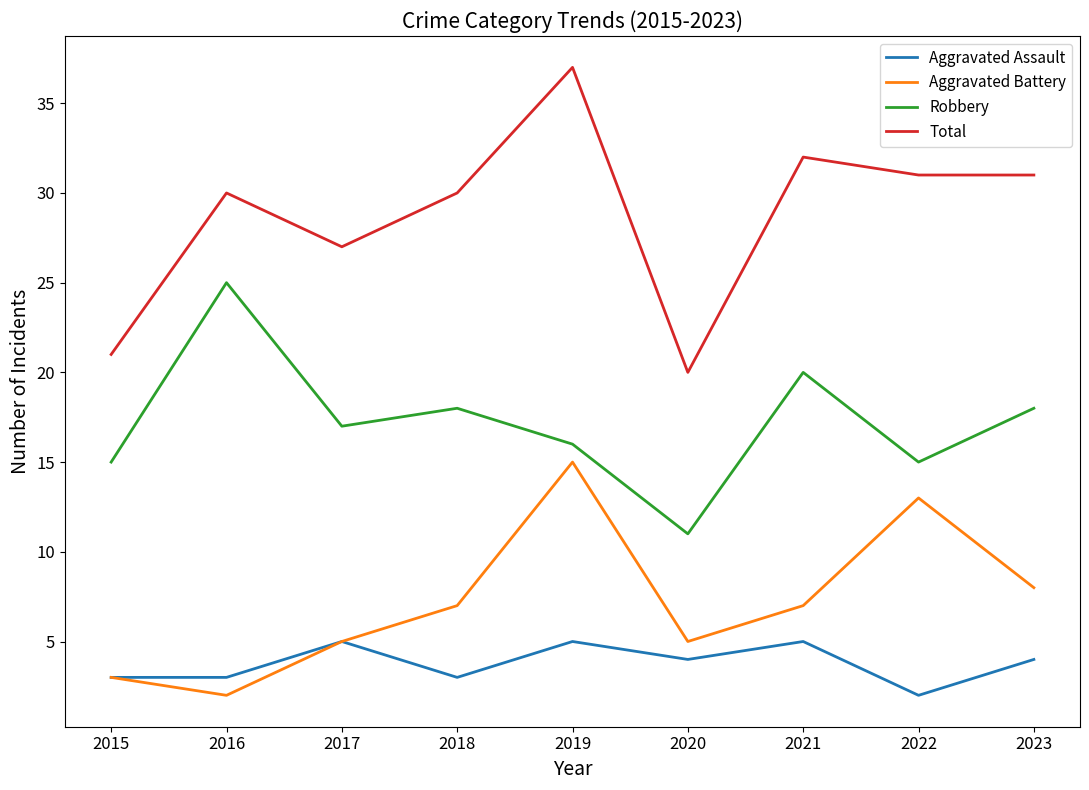

True or false: Total has more than 0 interior local peaks.

True